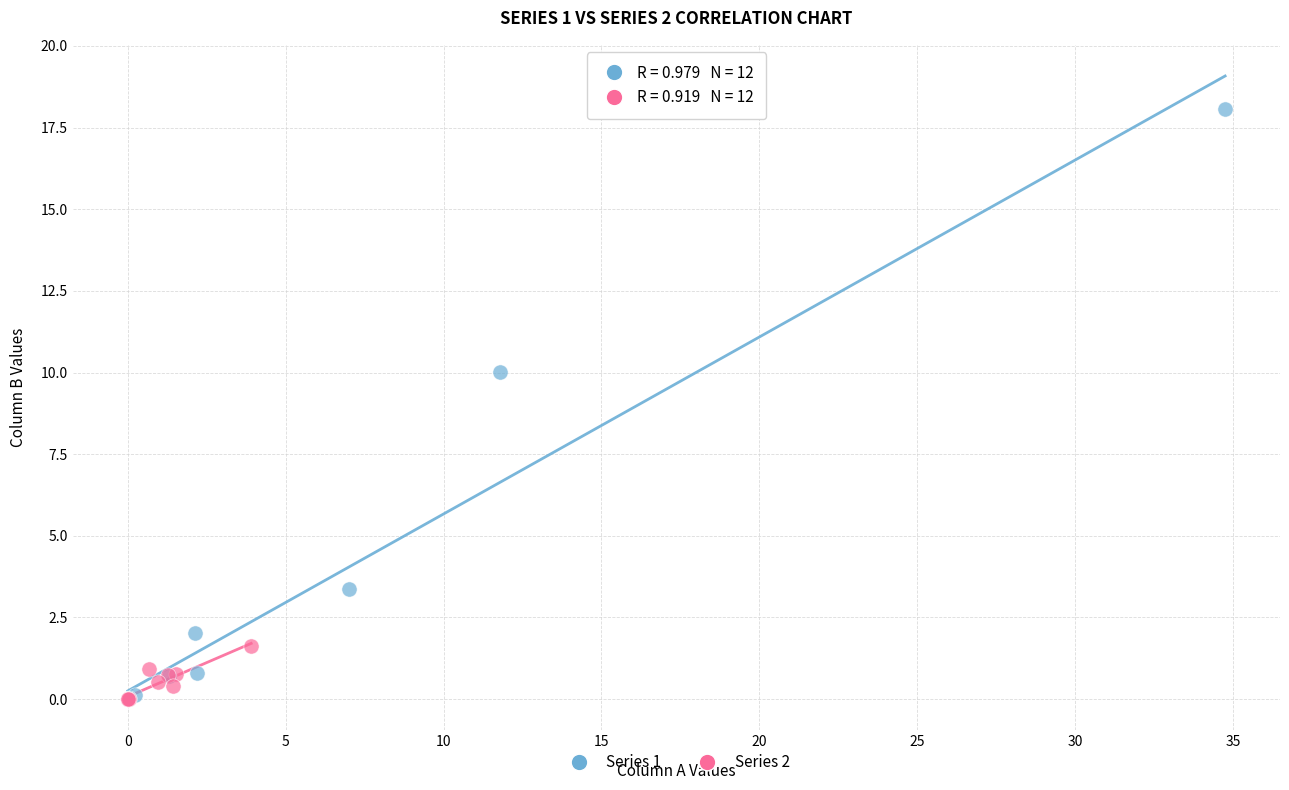

Which series reaches the maximum Y coordinate?

Series 1